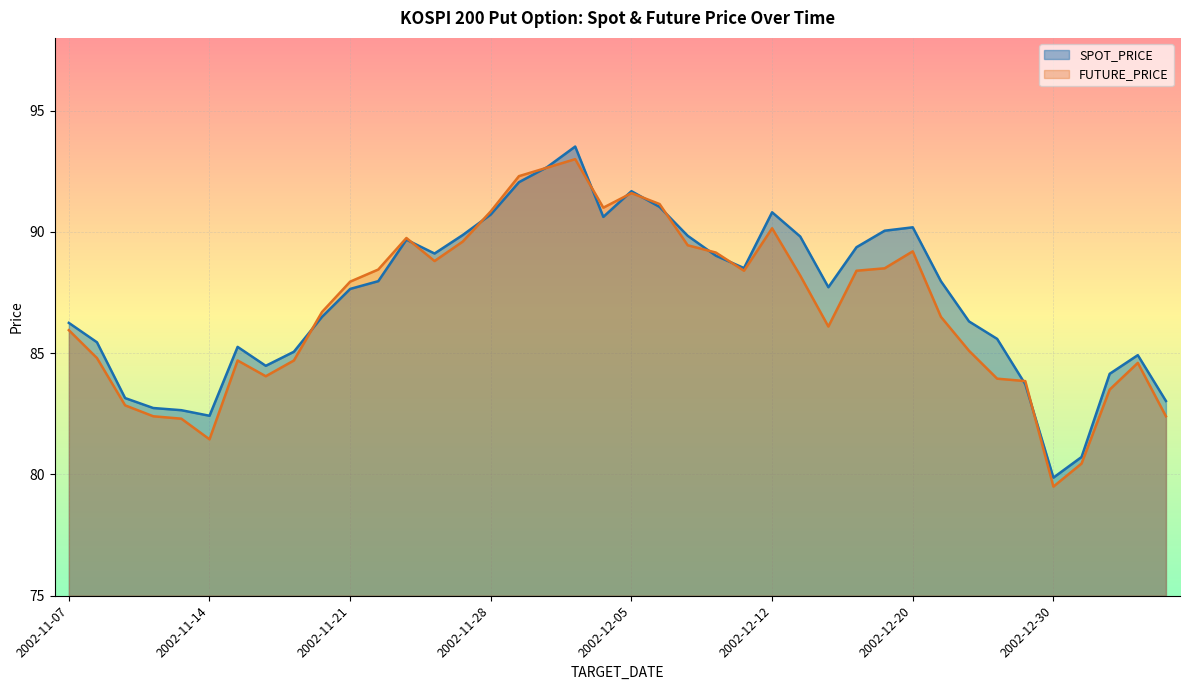

Between 2002-11-14 and 2002-12-04, which series saw the biggest shift?

FUTURE_PRICE